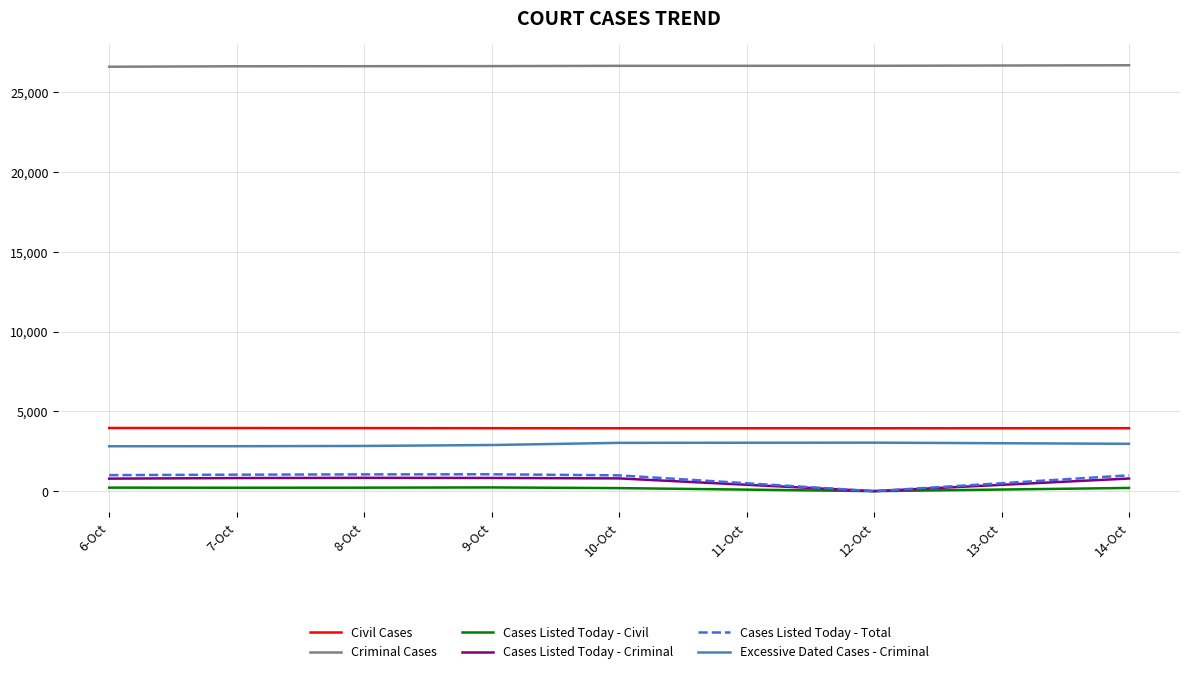

What is the average value of the Criminal Cases series?

26634